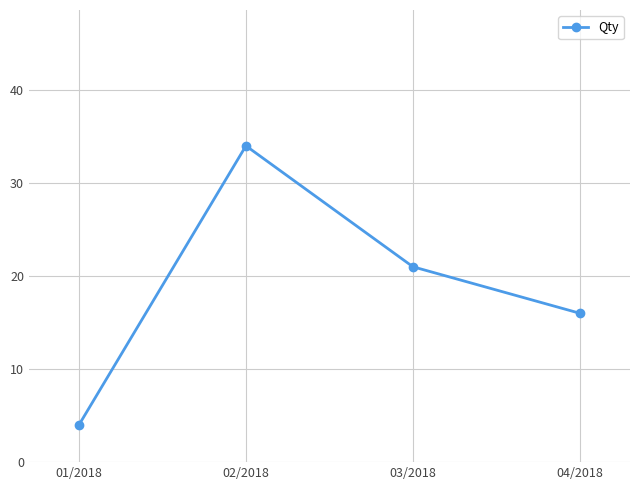

List the labels in order of value, largest first.

02/2018, 03/2018, 04/2018, 01/2018